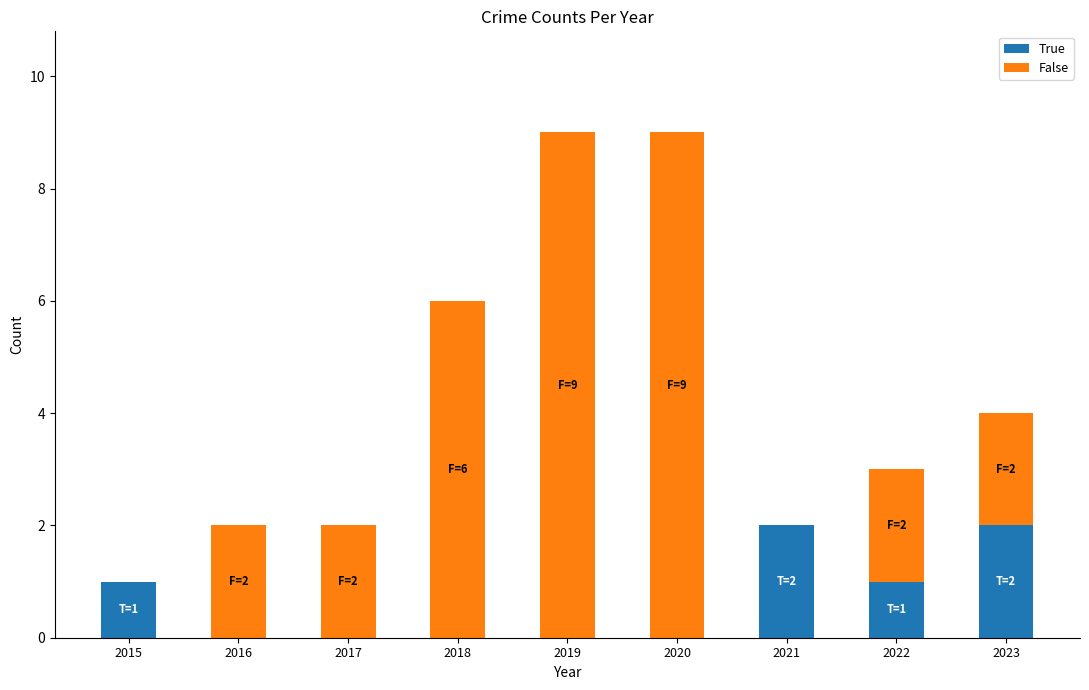

What is the total value across all series at 2022?

3